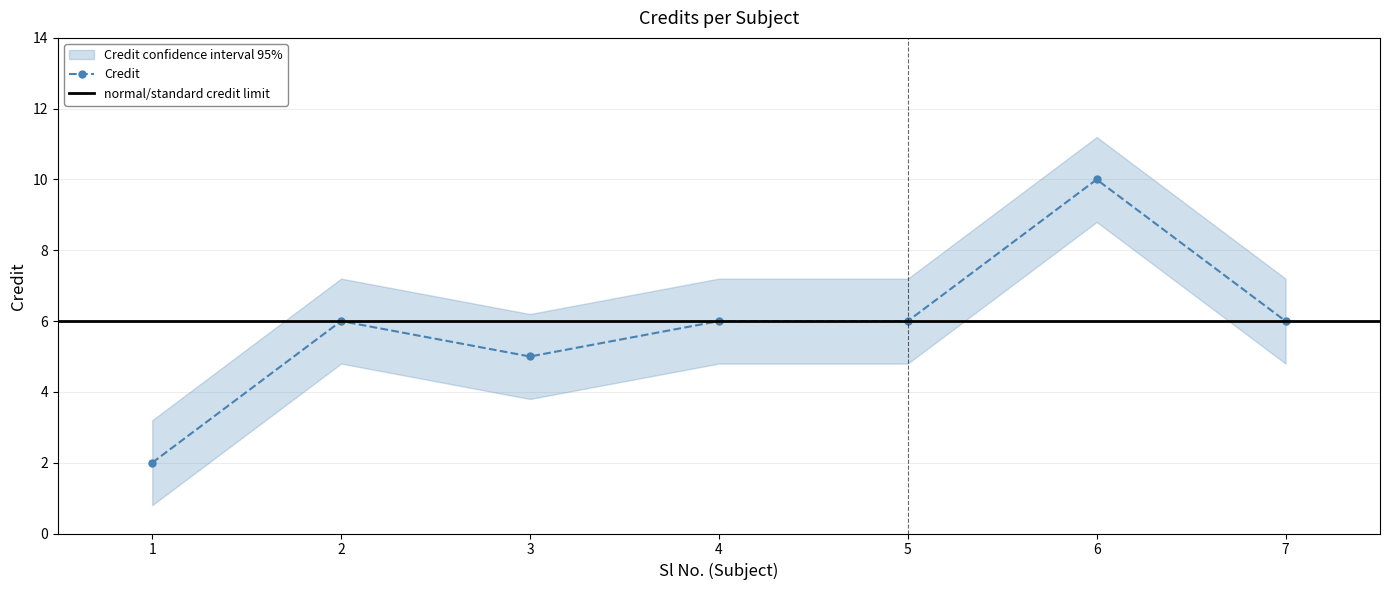

What is the value of the 3rd point from the left?

5